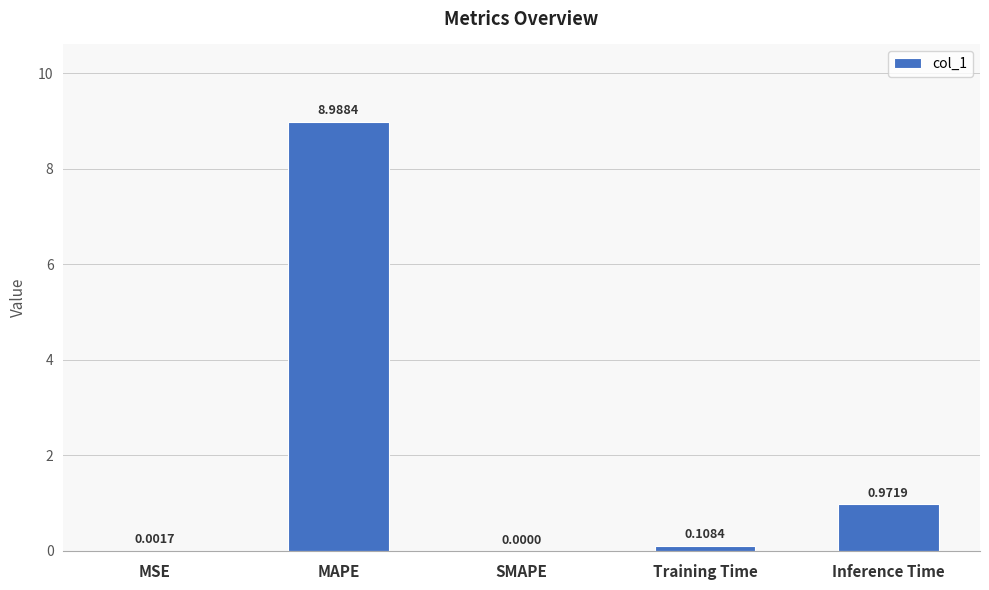

Which category has the highest value across all series?

MAPE